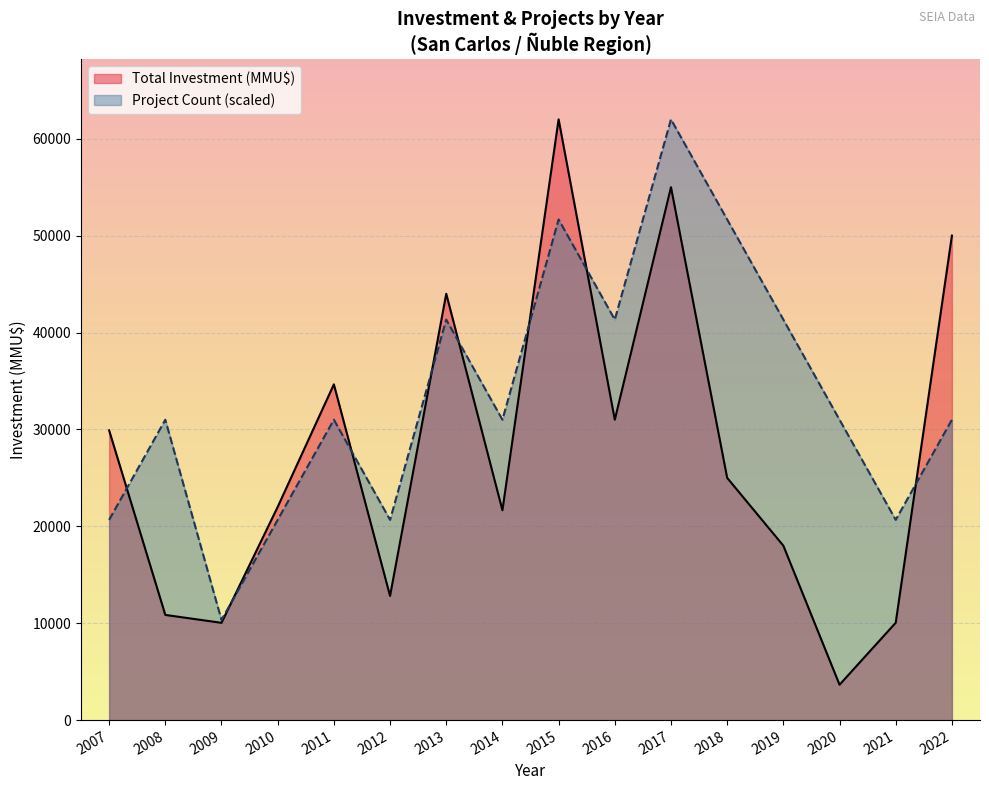

Between 2016 and 2010, which is larger?

2016